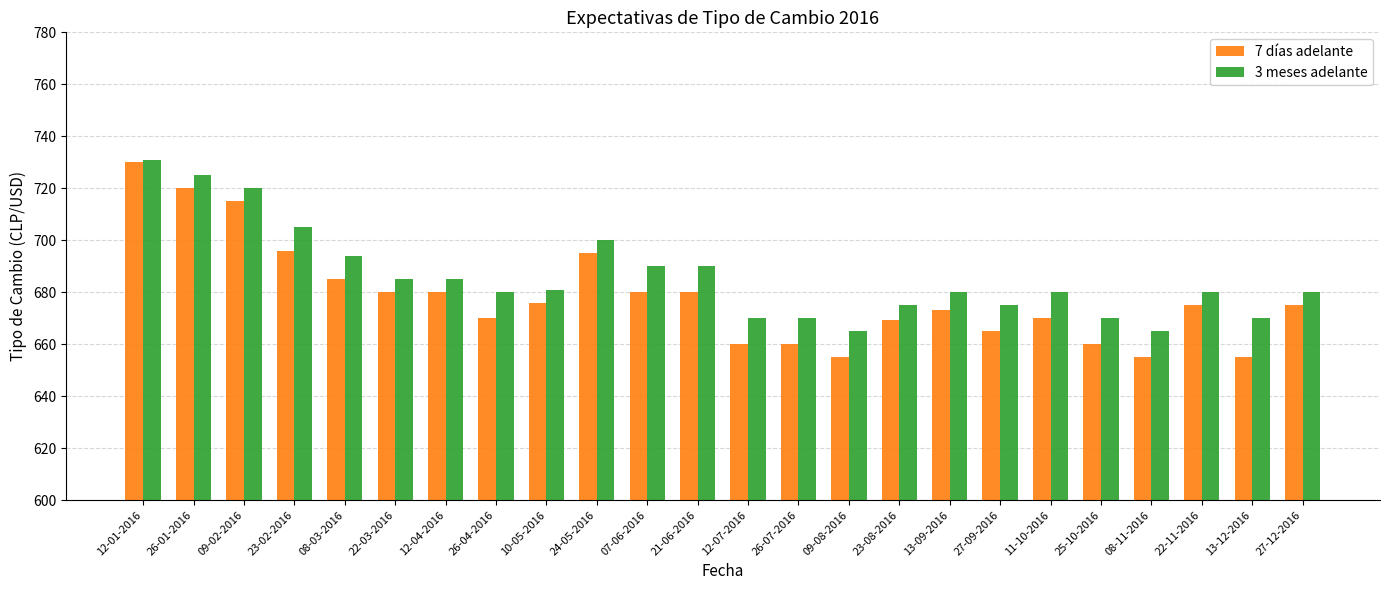

Is the value of 7 días adelante at 09-02-2016 greater than the value of 3 meses adelante at 25-10-2016?

Yes